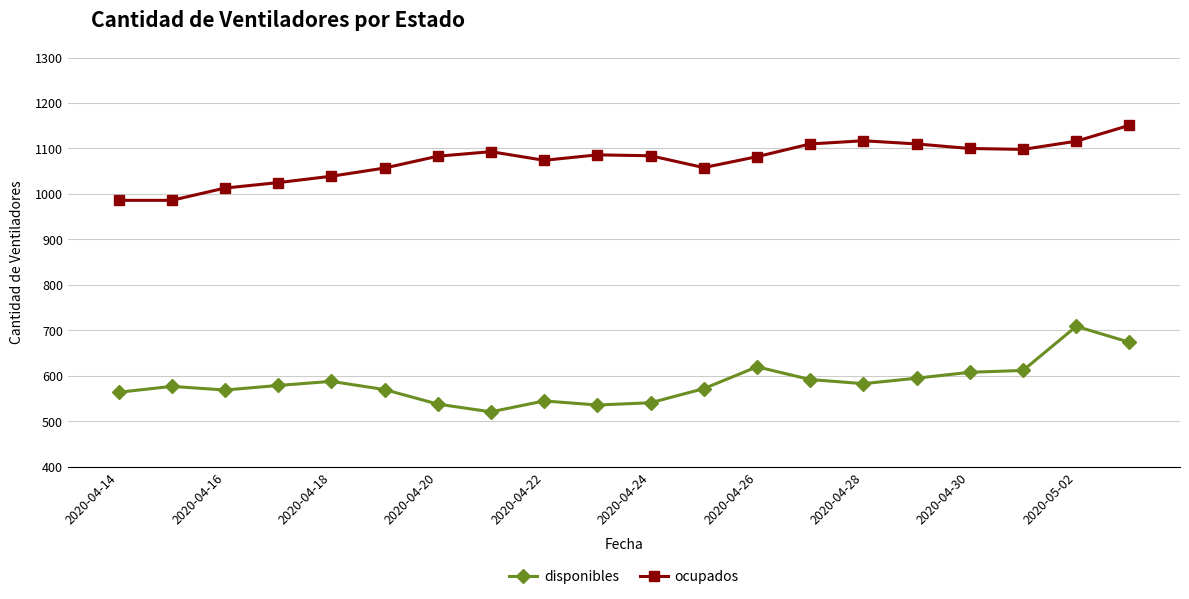

What is the highest value of the ocupados series?

1151